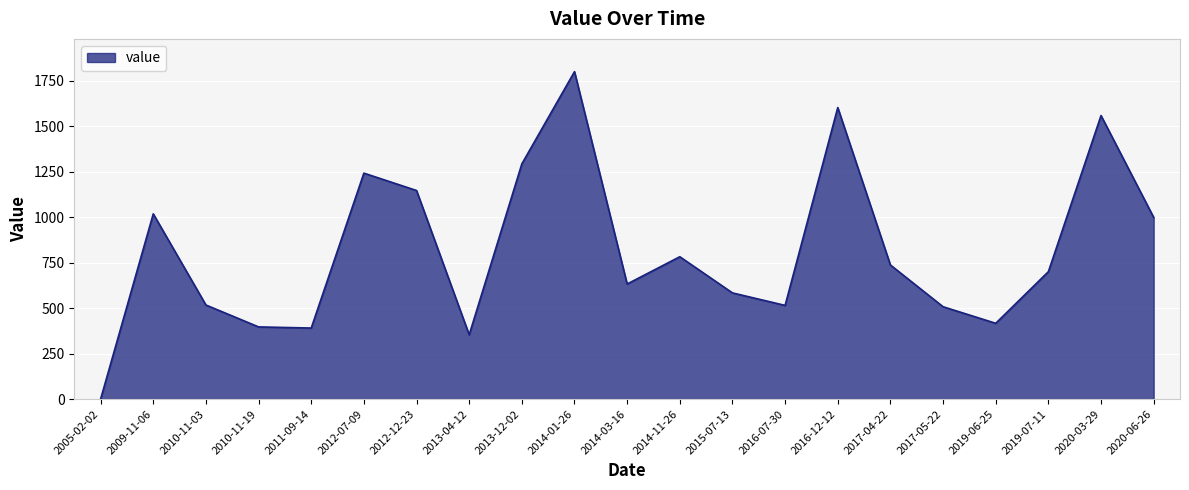

What is the difference between the values at 2017-04-22 and 2016-12-12?

865.6